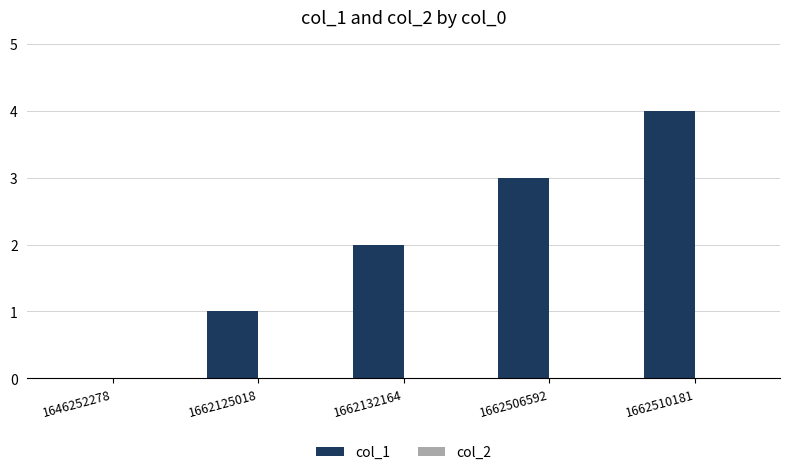

What is the sum of the values at 1662125018 and 1662506592?

4